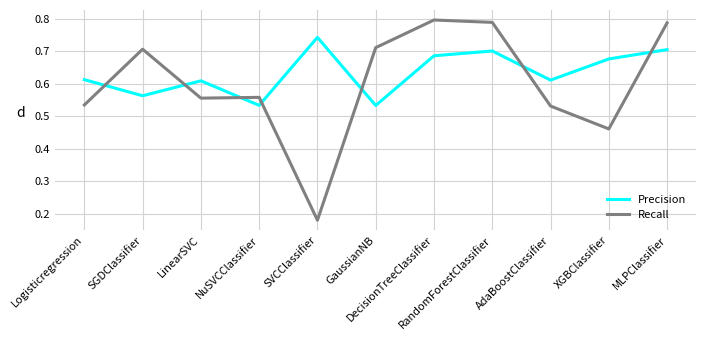

Which series has the largest total across all categories?

Precision